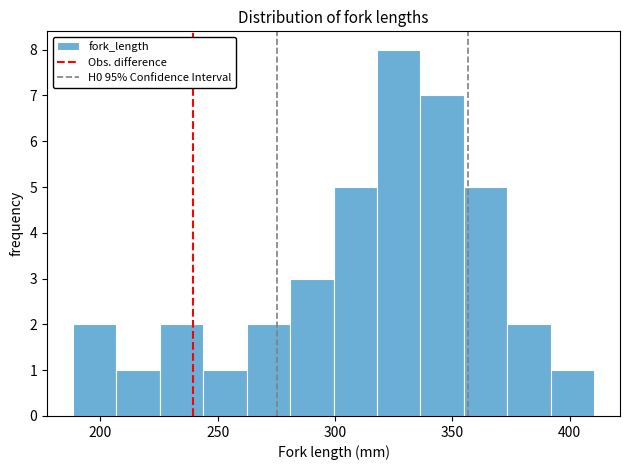

Around what value on the x-axis is the tallest bar? Give the approximate position of its centre, as read against the axis.

325